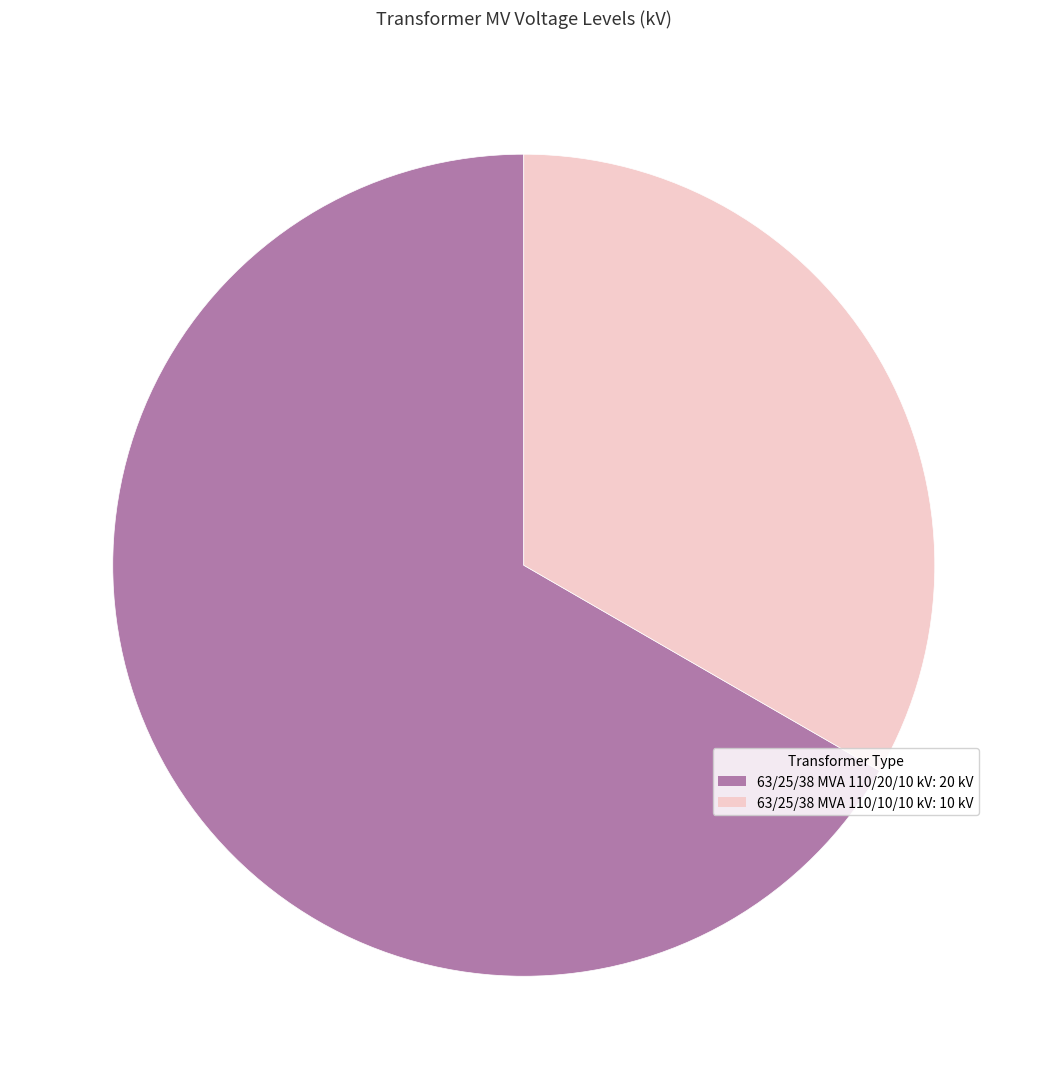

The 63/25/38 MVA 110/20/10 kV: 20 kV slice represents 67% of the pie. True or false?

True